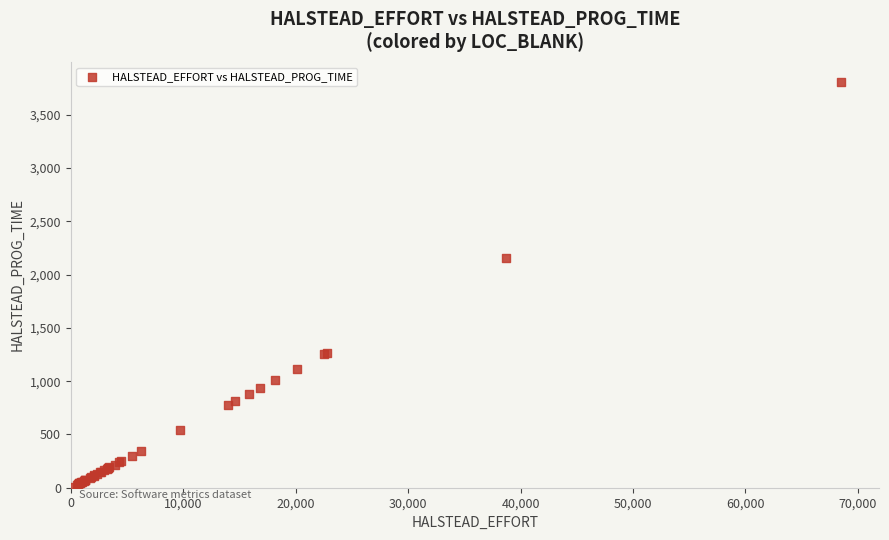

What Y value in the scatter plot is closest to 1908?

2152.6